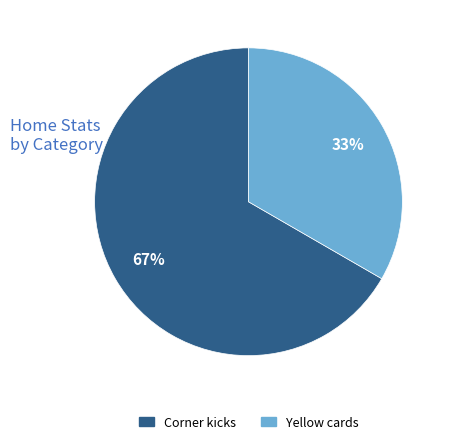

To the nearest percent, what percentage of the pie is Corner kicks?

67%